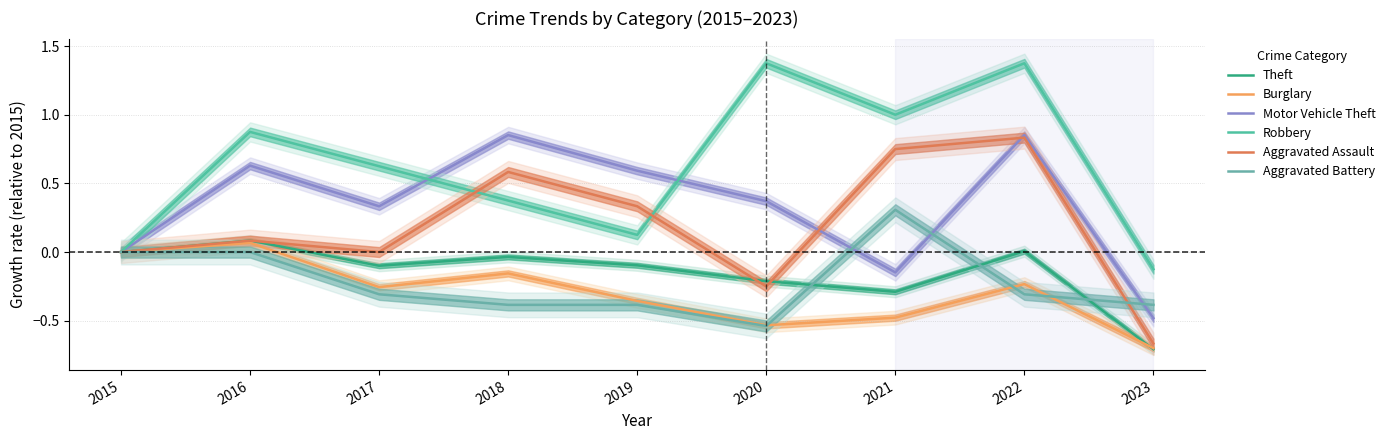

Which series has the largest total across all categories?

Robbery